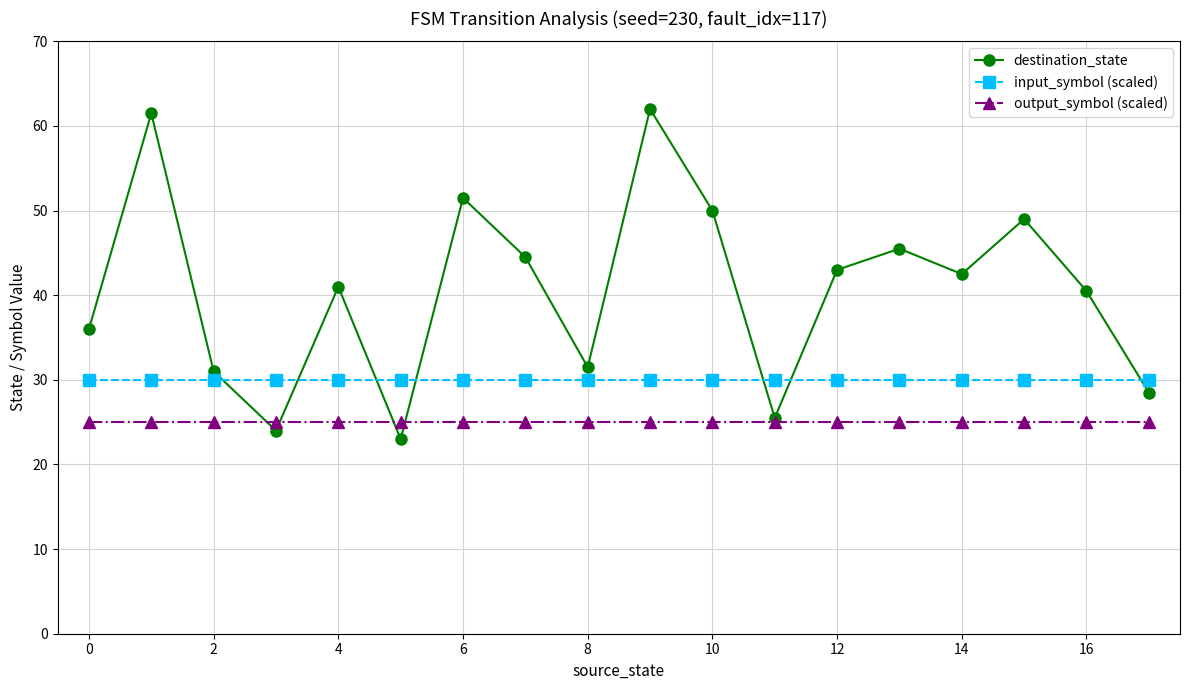

What is the minimum value for destination_state?

23.0